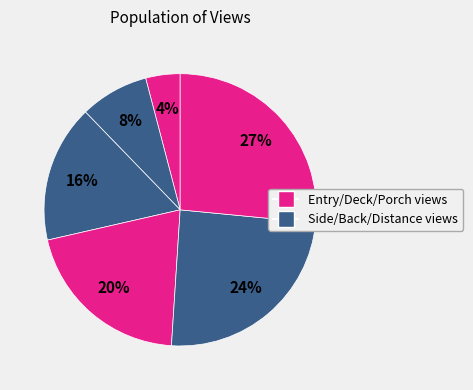

How many slices are in this pie chart?

6